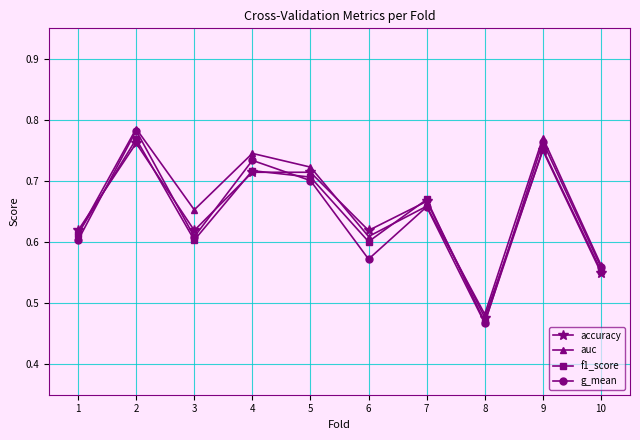

In g_mean, how many points are lower than both neighbors (excluding endpoints)?

3